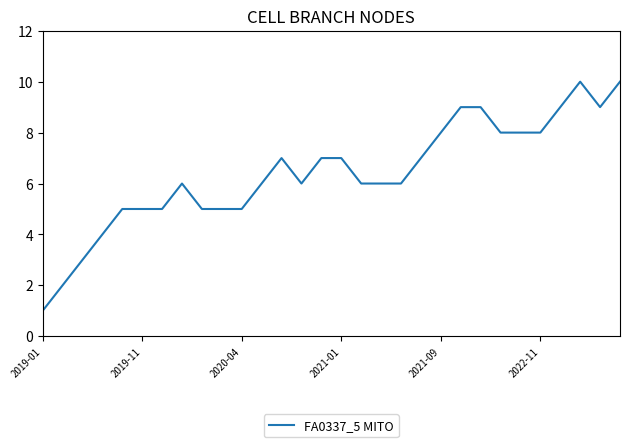

What is the greatest value displayed?

10